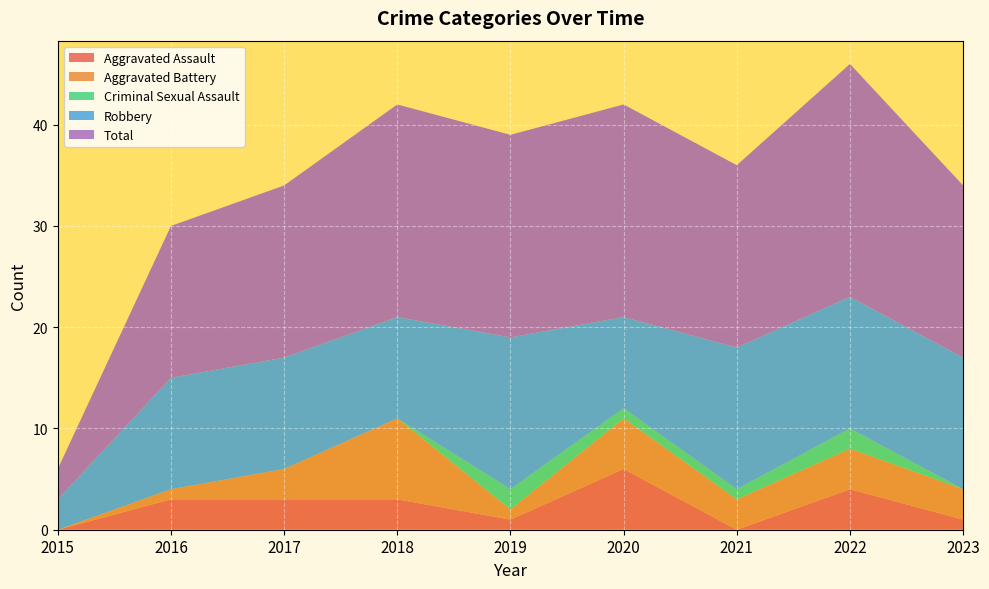

True or false: Robbery and Criminal Sexual Assault cross at least once.

False